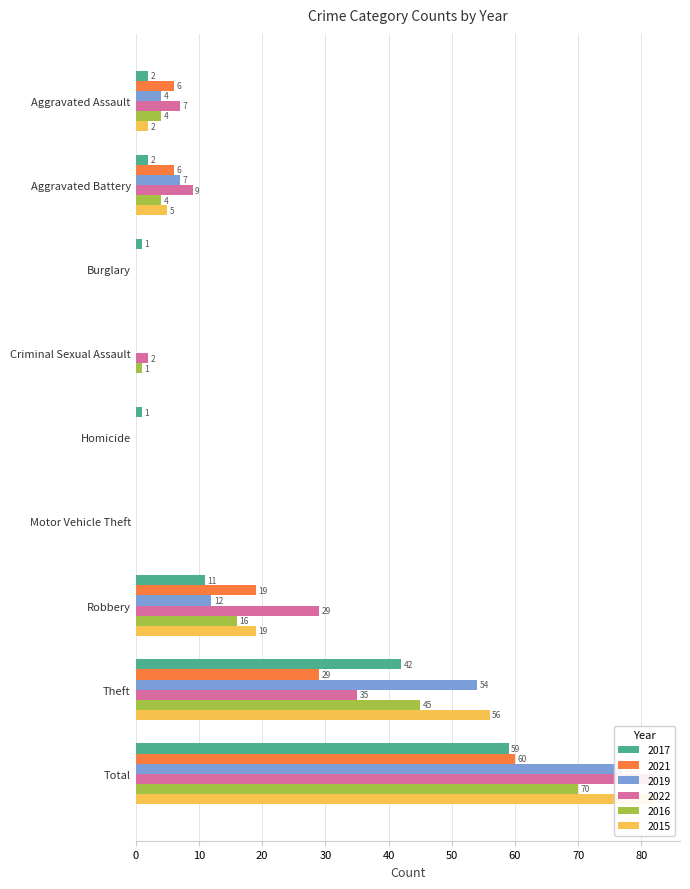

At Total, list the series in order from smallest to largest.

2017, 2021, 2016, 2019, 2022, 2015